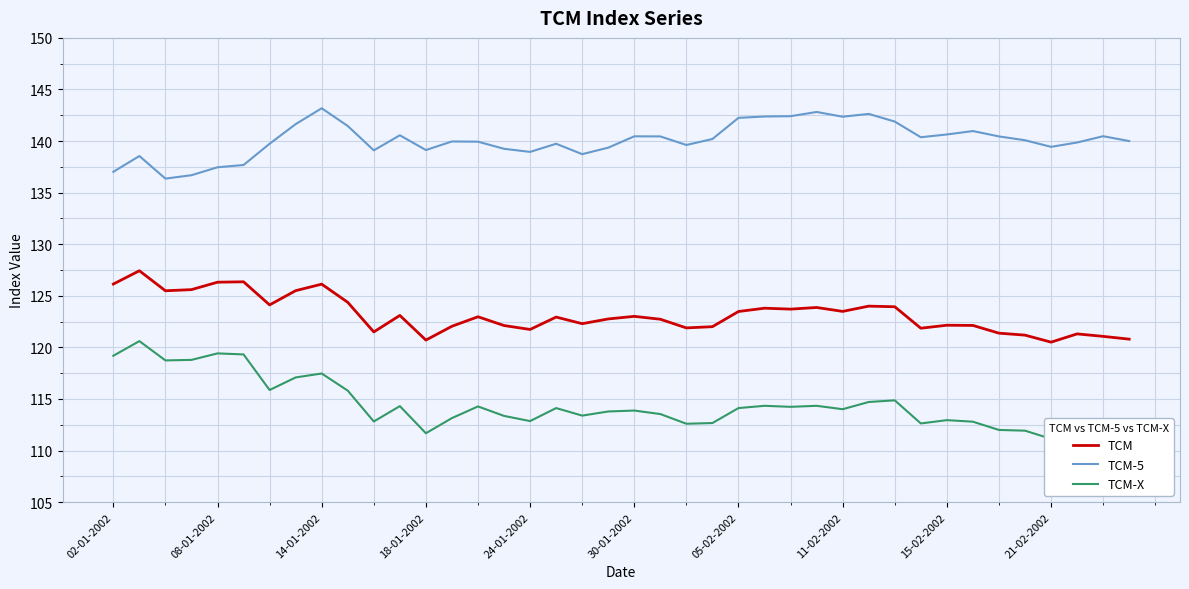

True or false: TCM has a value of 120.7 at 18-01-2002.

True